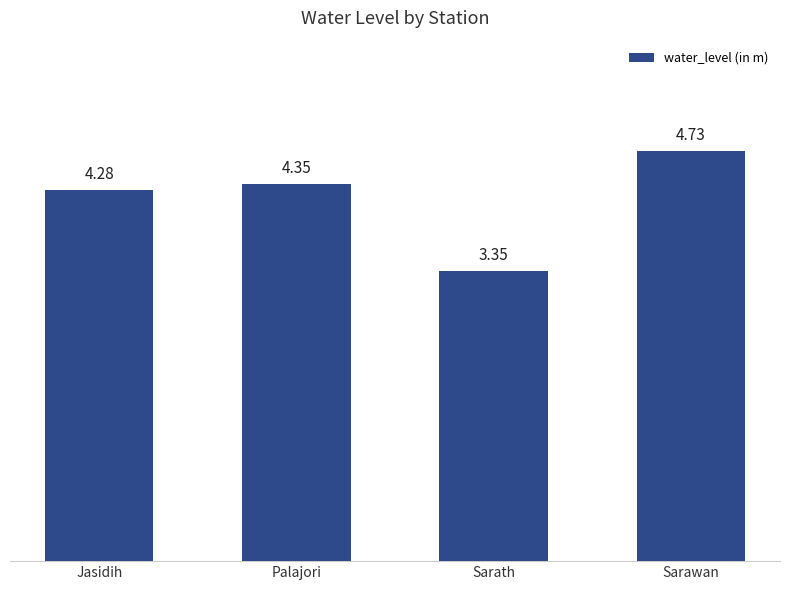

What is the label of the 2nd bar from the left?

Palajori